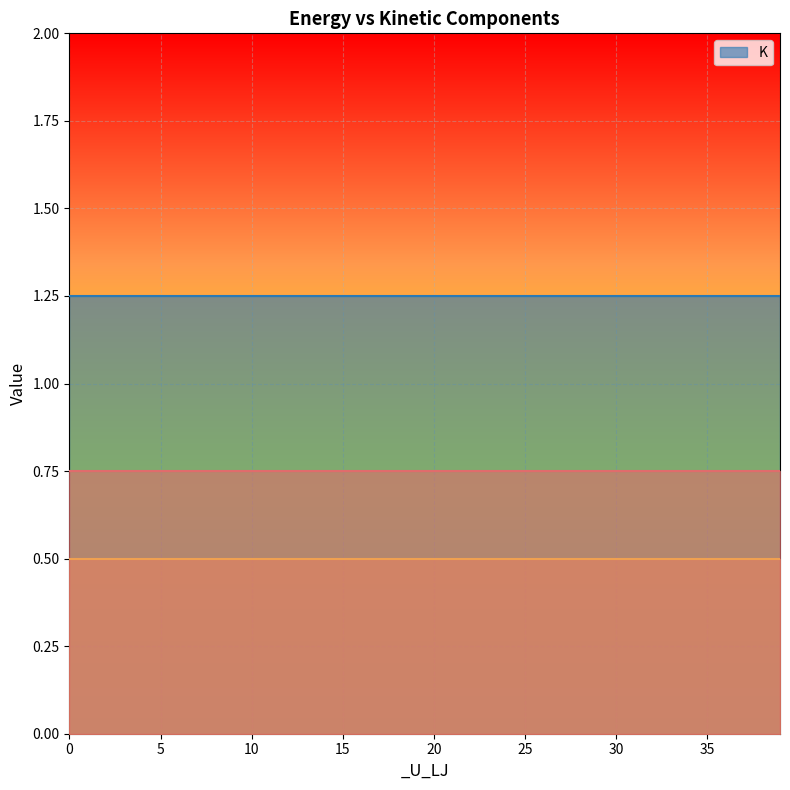

At how many categories does at least one series exceed 0?

40